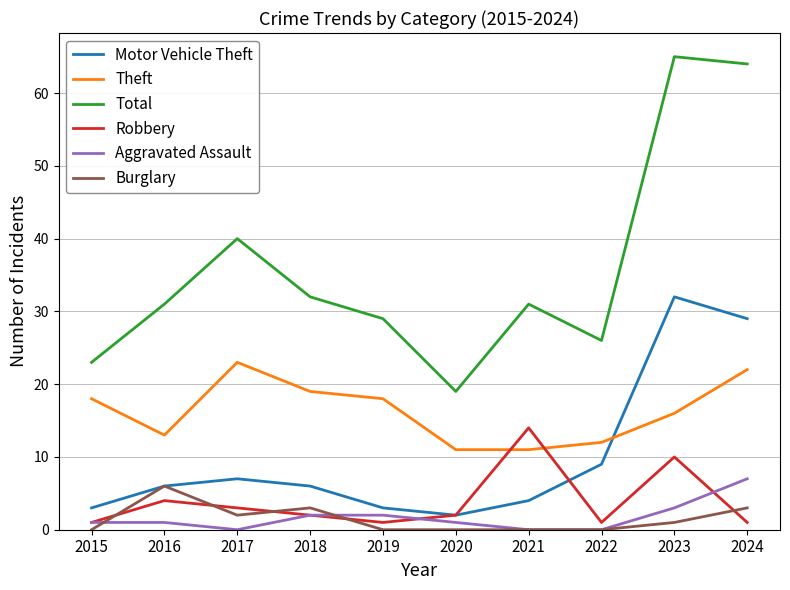

Which series has the largest total across all categories?

Total